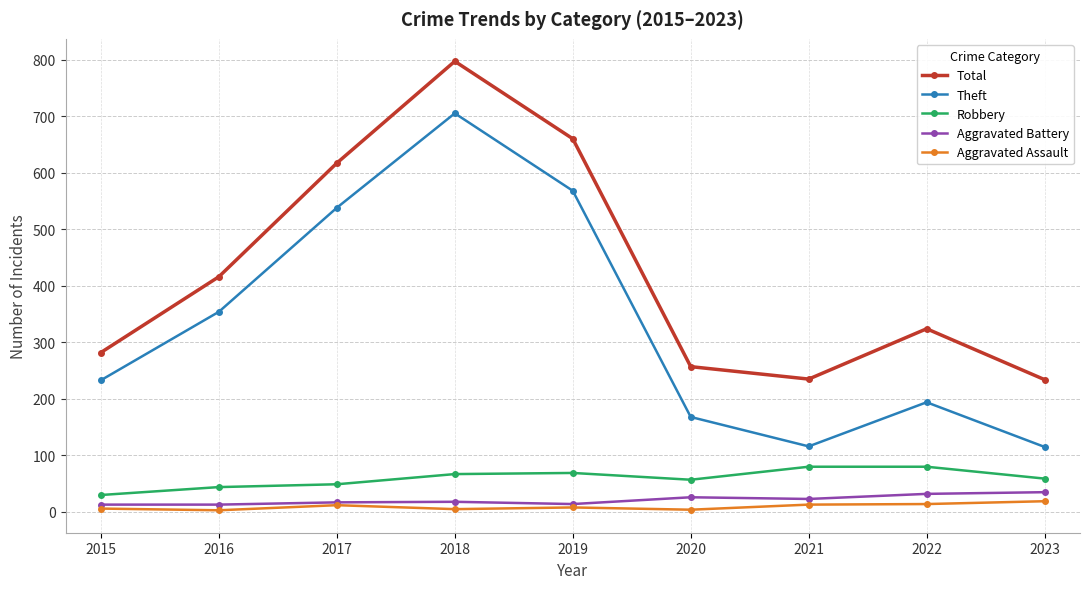

How many distinct data groups are displayed?

5